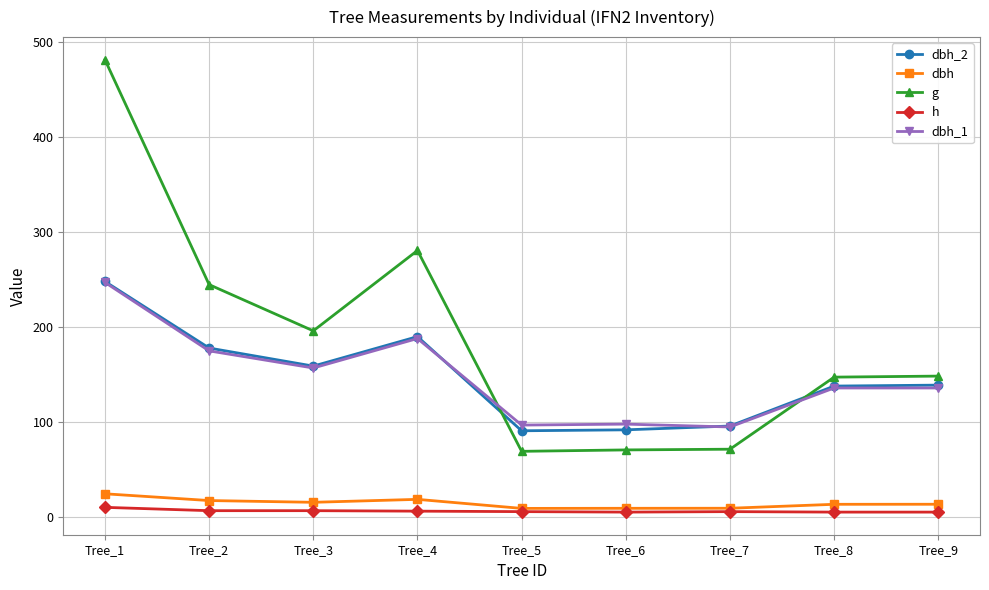

What is the lowest value of the h series?

5.5